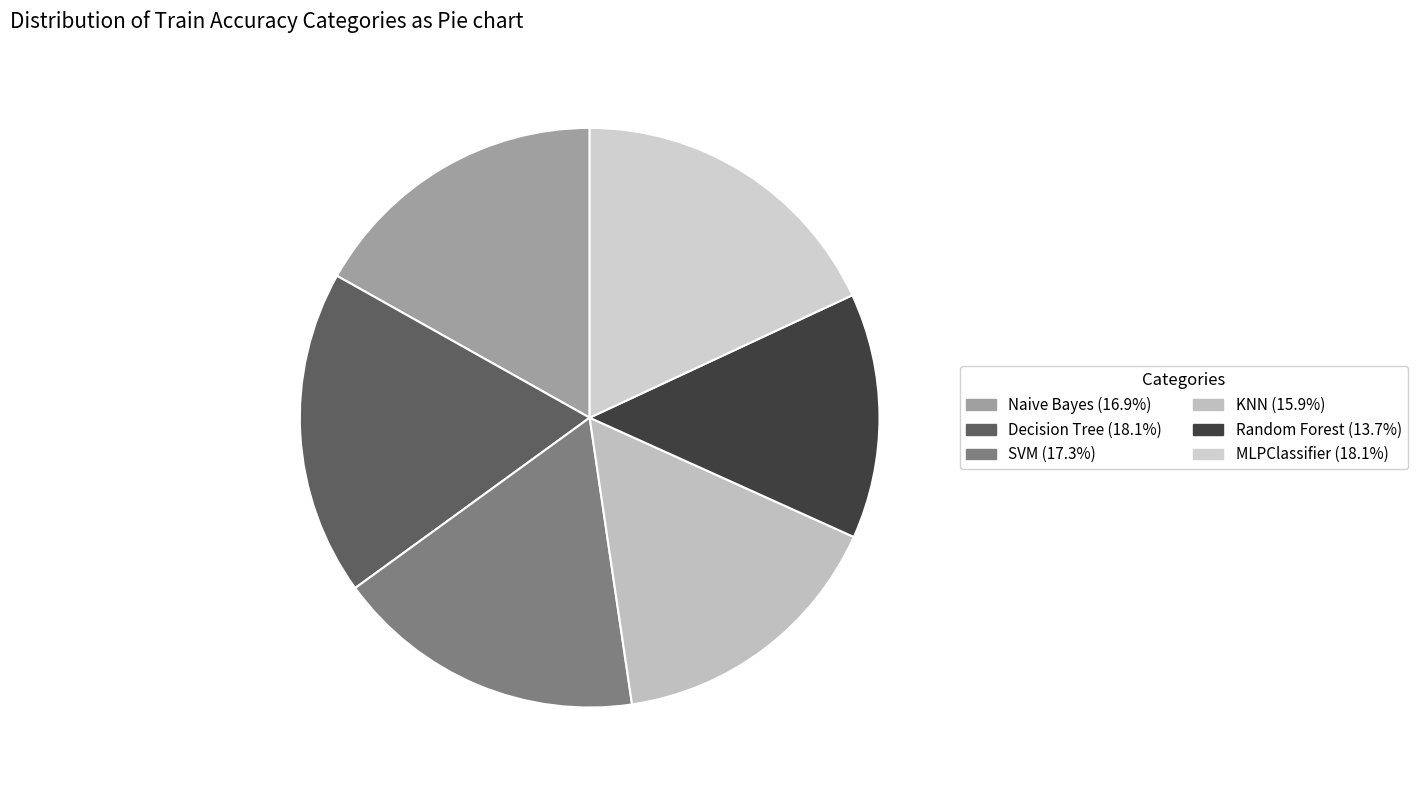

Count the number of slices in the pie.

6